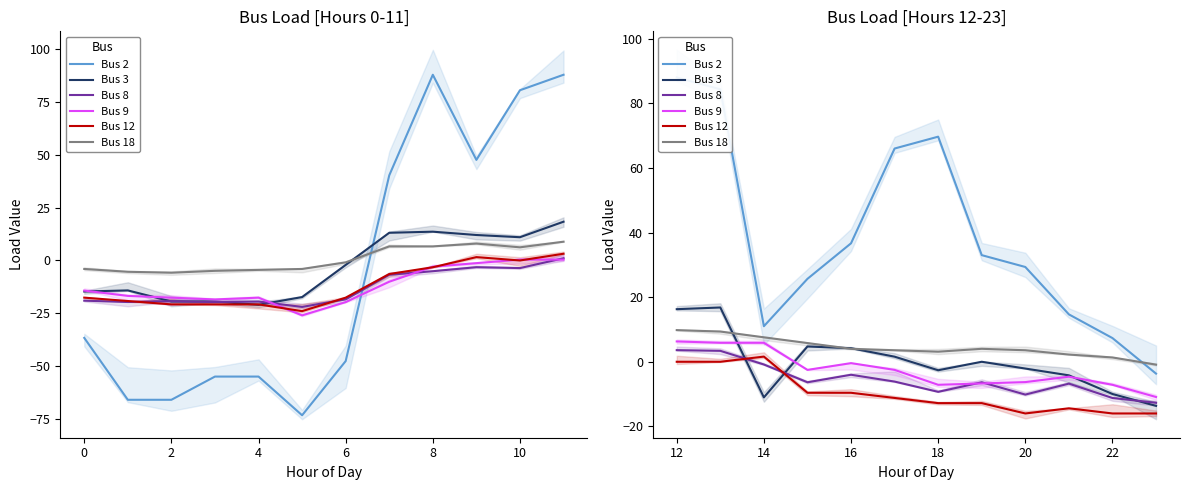

True or false: Bus 8 and Bus 18 intersect in this chart.

False